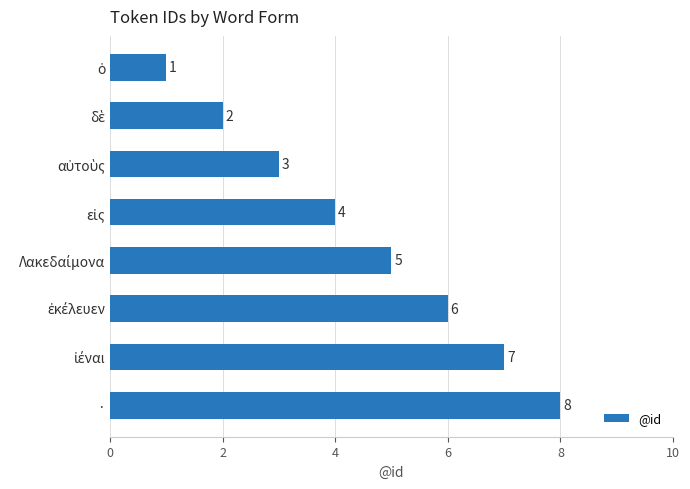

The chart shows a value of 8 at ·. True or false?

True